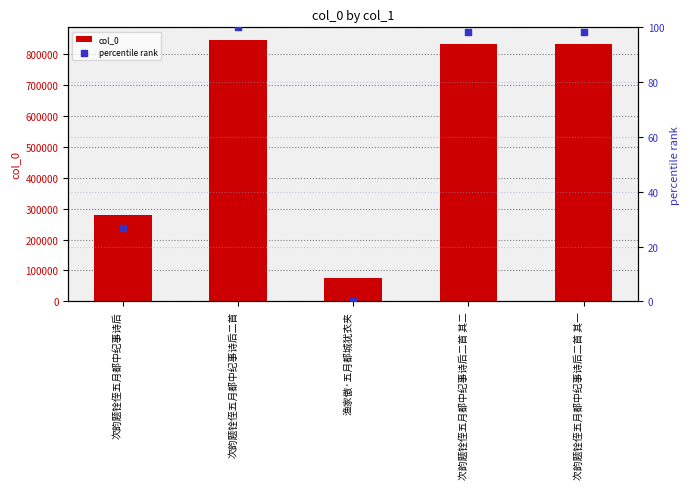

What is the total value across all series at 次韵题铨侄五月都中纪事诗后二首 其一?

831734.4